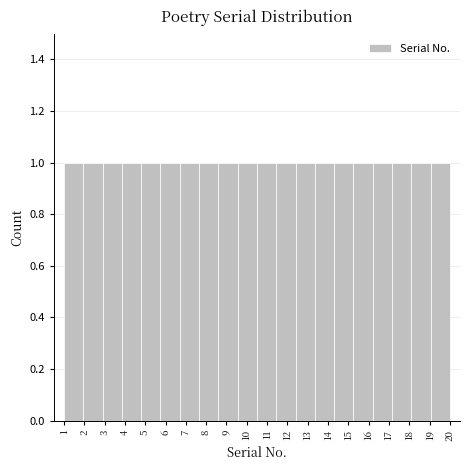

Reading left to right, transcribe this chart: for each bar, give the range it covers on the x-axis and its height. Neither the bar edges nor the heights are printed on the chart, so give them approximately, as read against the axes.

1.00 to 1.95: 1
1.95 to 2.90: 1
2.90 to 3.85: 1
3.85 to 4.80: 1
4.80 to 5.75: 1
5.75 to 6.70: 1
6.70 to 7.65: 1
7.65 to 8.60: 1
8.60 to 9.55: 1
9.55 to 10.50: 1
10.50 to 11.45: 1
11.45 to 12.40: 1
12.40 to 13.35: 1
13.35 to 14.30: 1
14.30 to 15.25: 1
15.25 to 16.20: 1
16.20 to 17.15: 1
17.15 to 18.10: 1
18.10 to 19.05: 1
19.05 to 20.00: 1